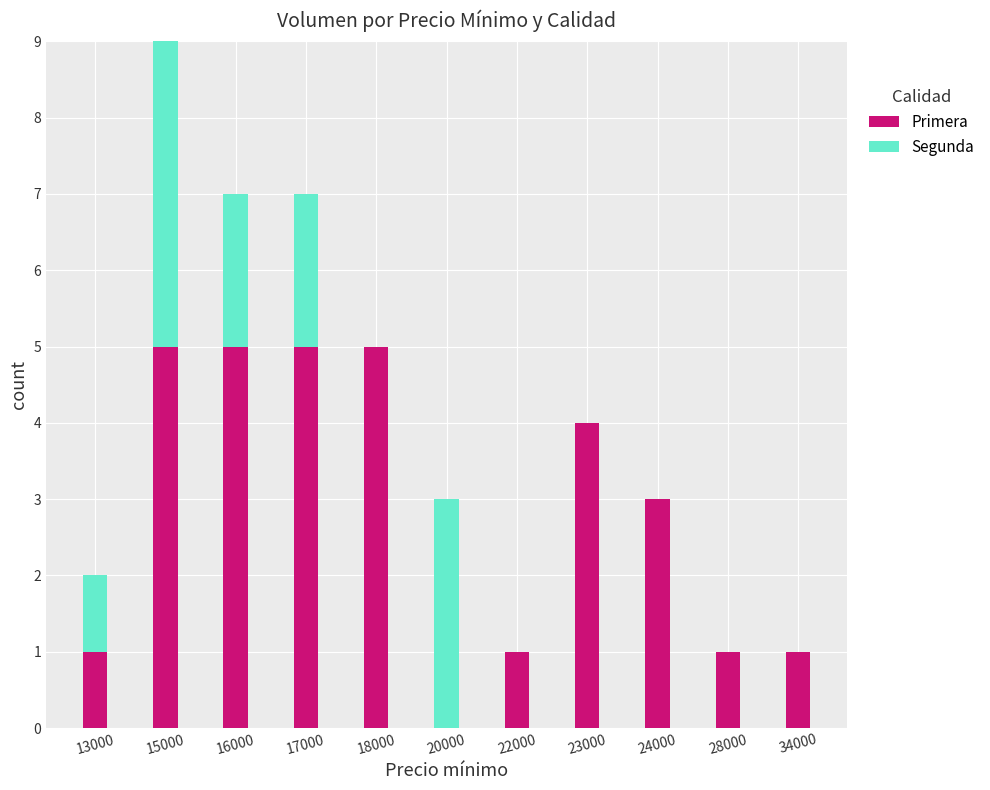

At which category is the sum across all series the highest?

15000